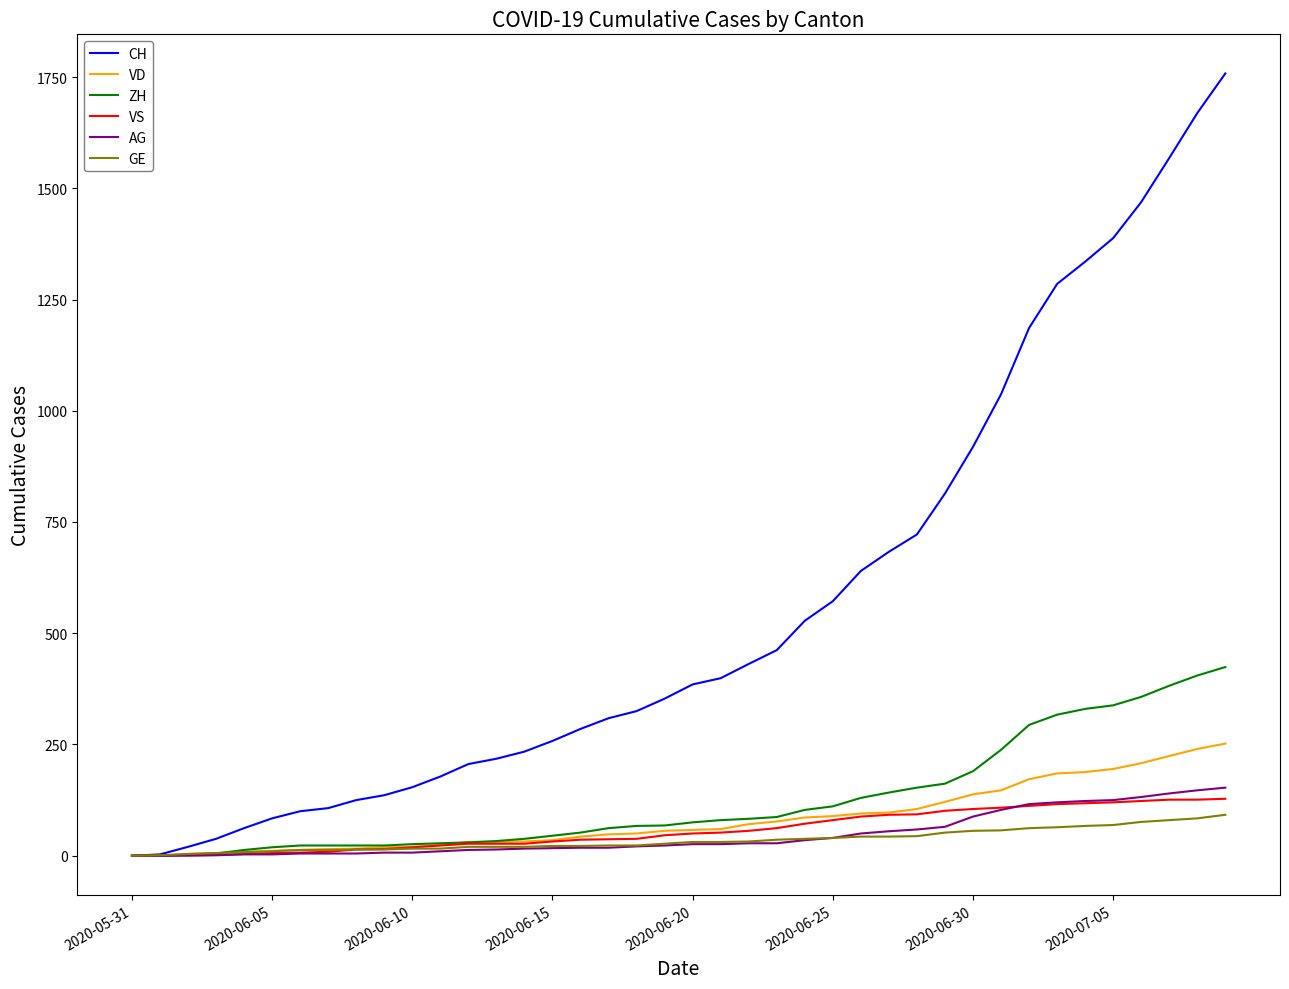

What is the maximum value shown in the chart?

1758